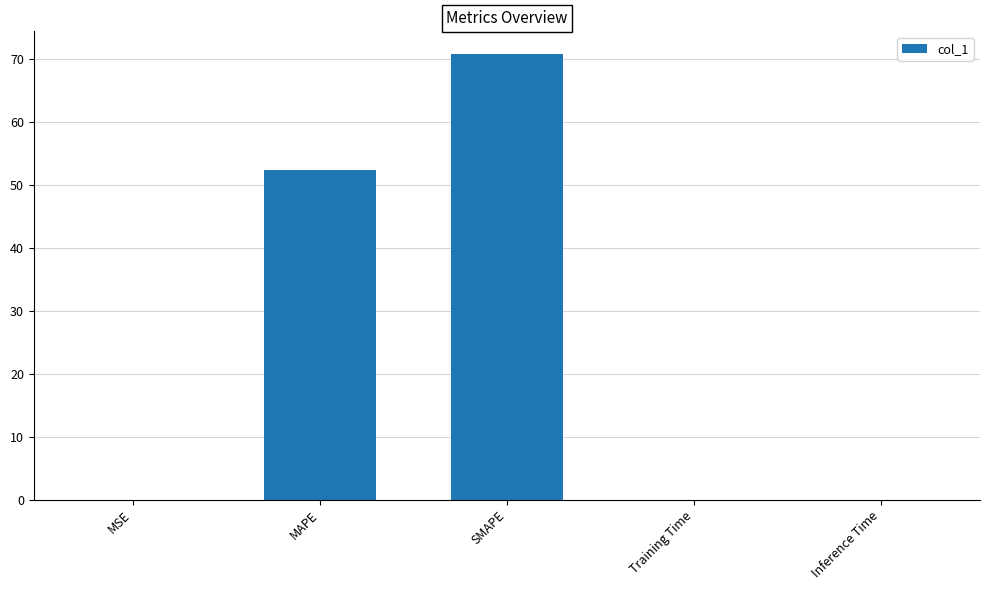

Read the value at SMAPE.

70.9